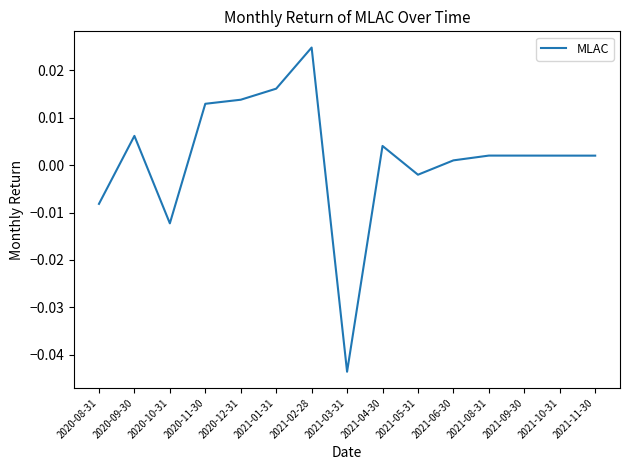

Which category has the lowest value across all series?

2021-03-31